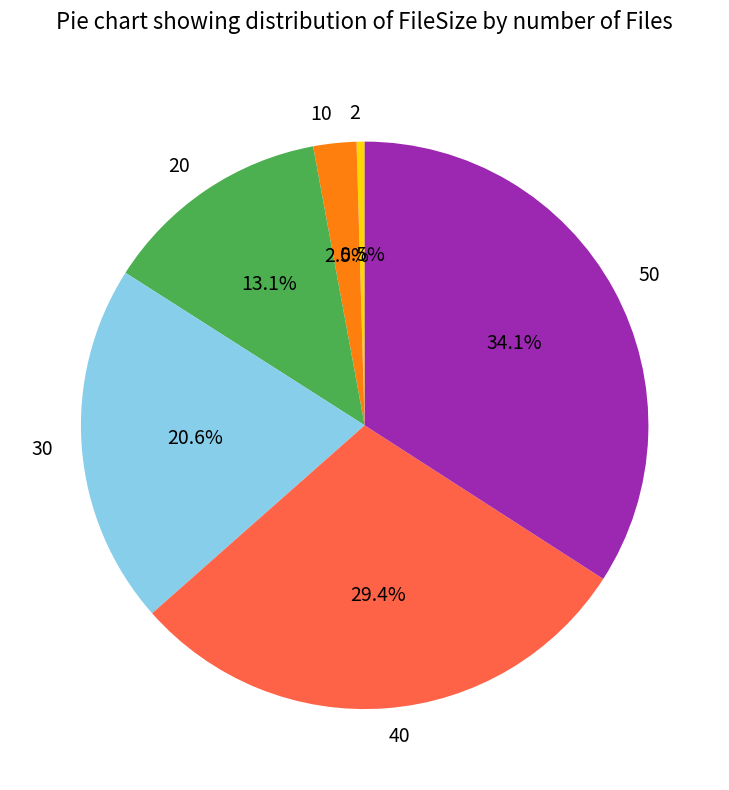

Count the number of slices in the pie.

6